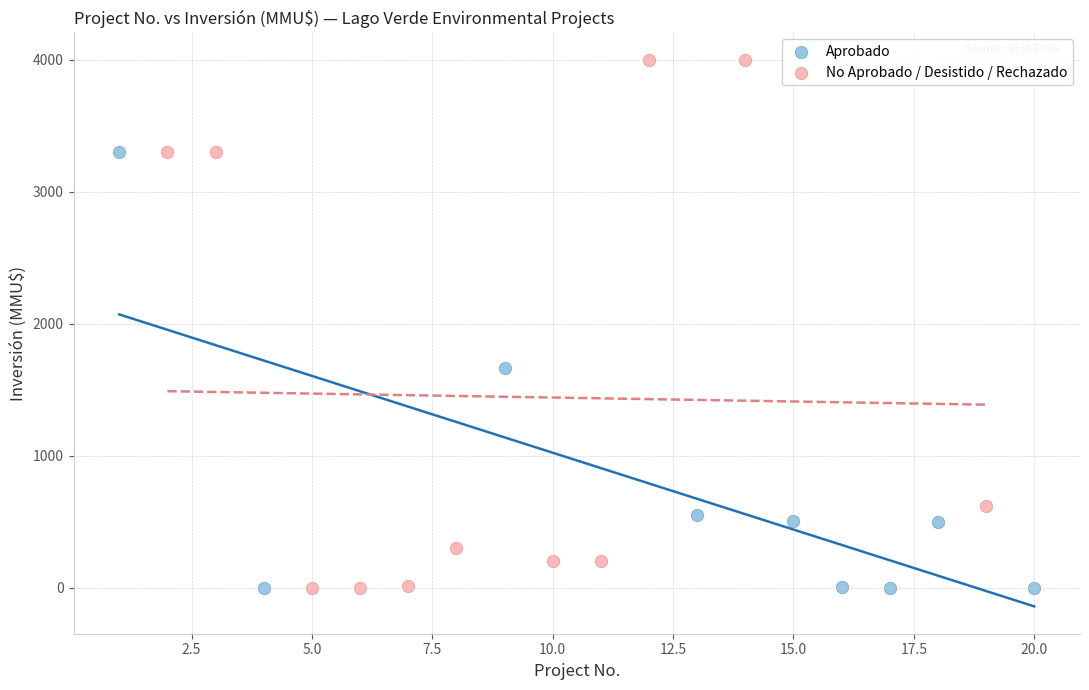

Which series has the widest spread of Y values?

No Aprobado / Desistido / Rechazado